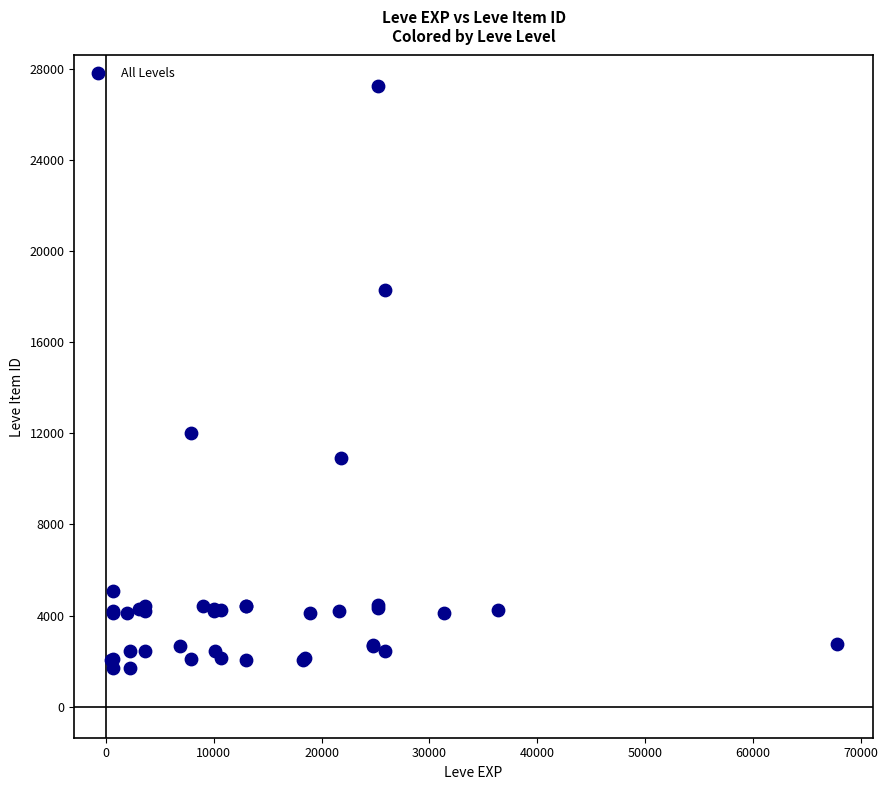

What Y value in the scatter plot is closest to 14448?

12018